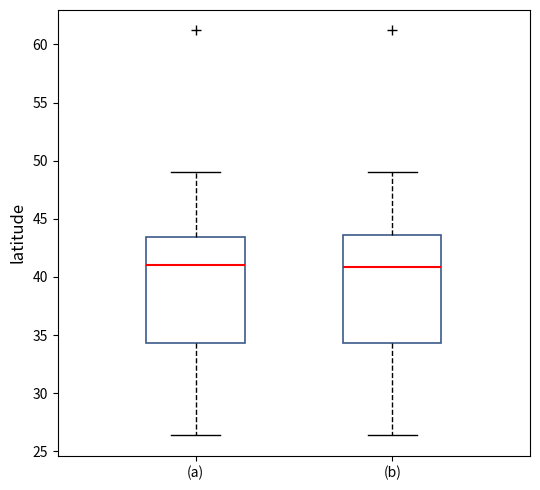

Where is the upper edge of the box for (b) on the y-axis? The values are not printed on the chart, so give them approximately, as read against the axis.

43.5